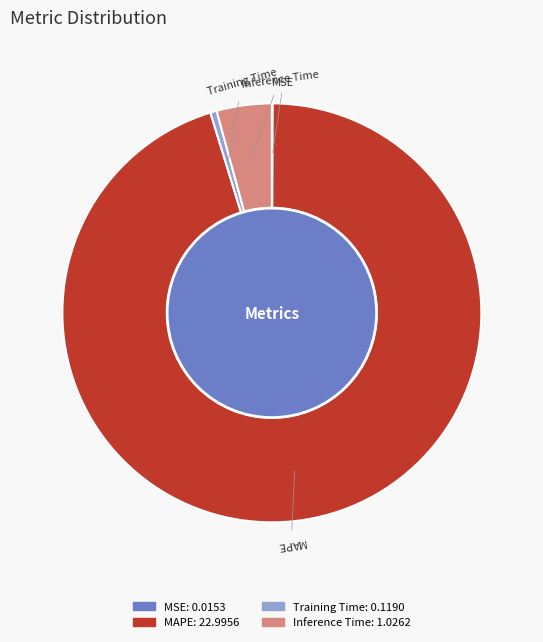

Between Inference Time and MAPE, which is larger?

MAPE